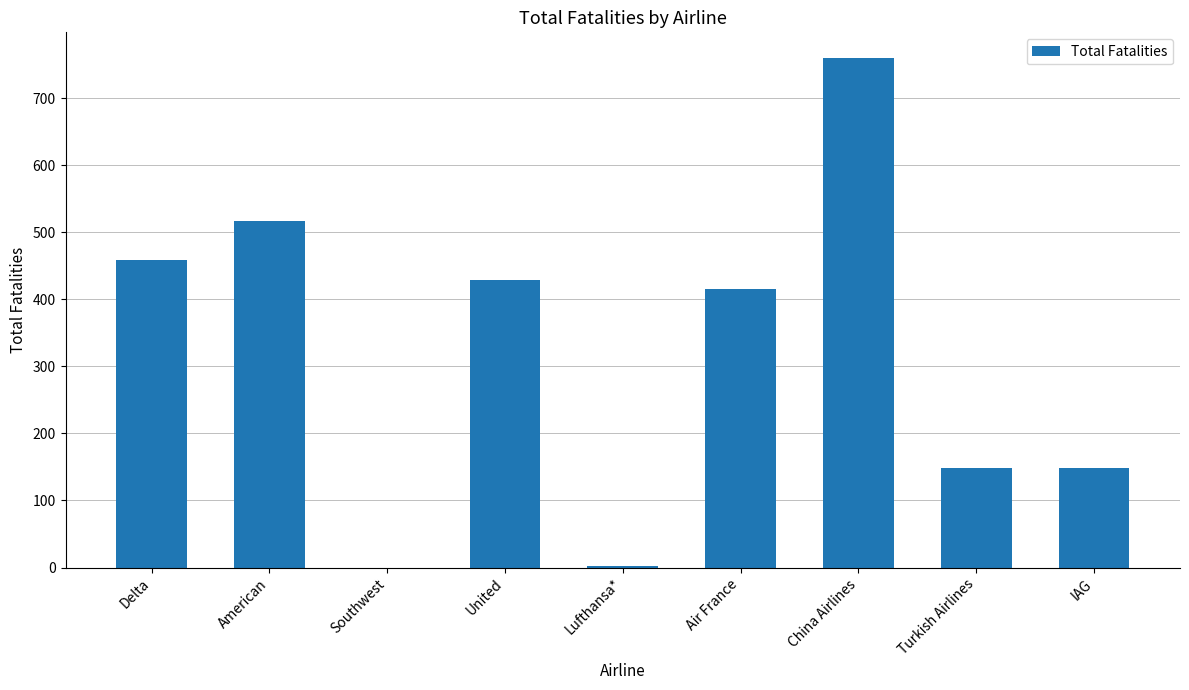

What is the sum of all values?

2877